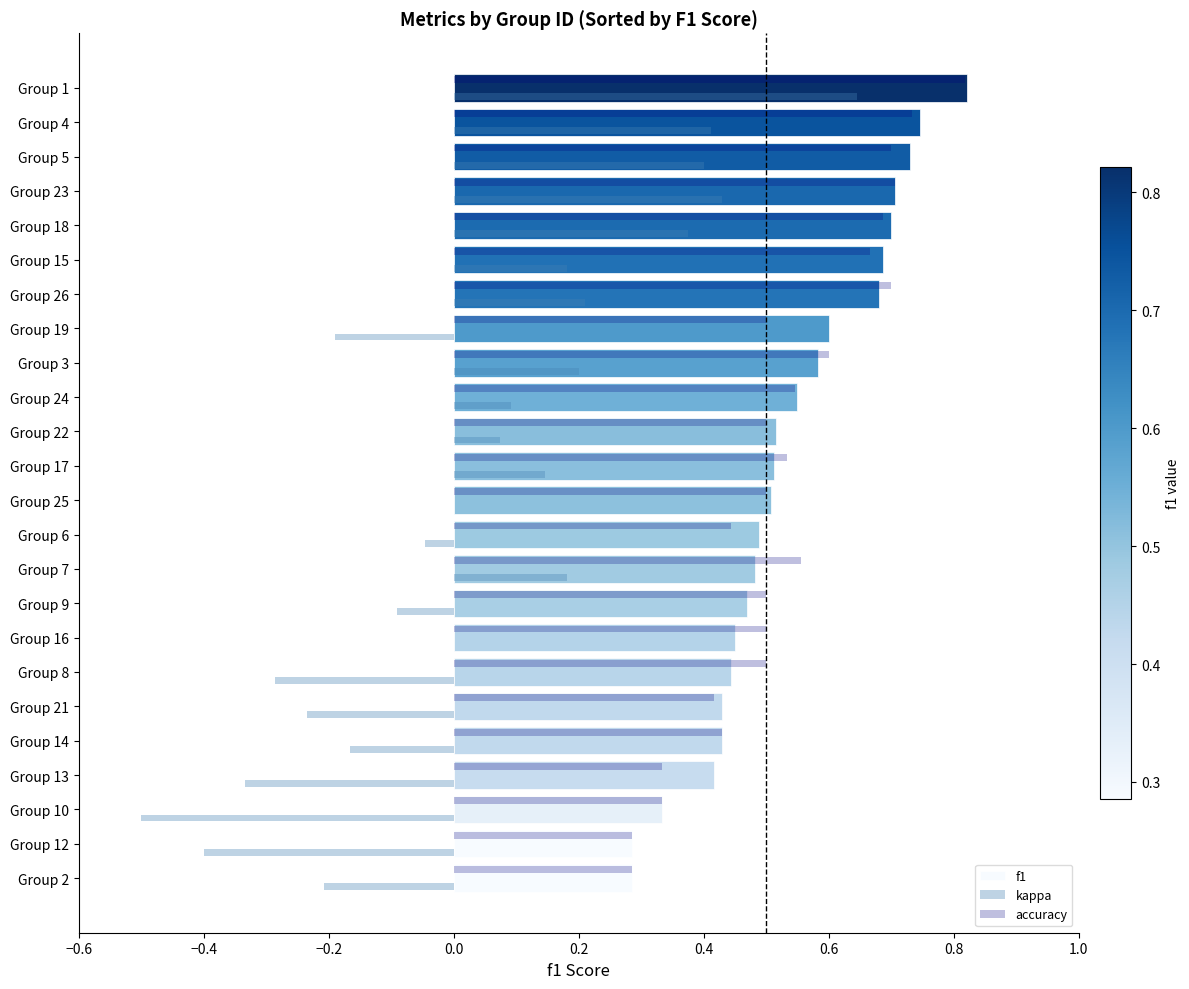

True or false: accuracy has a value of 0.1 at Group 22.

False